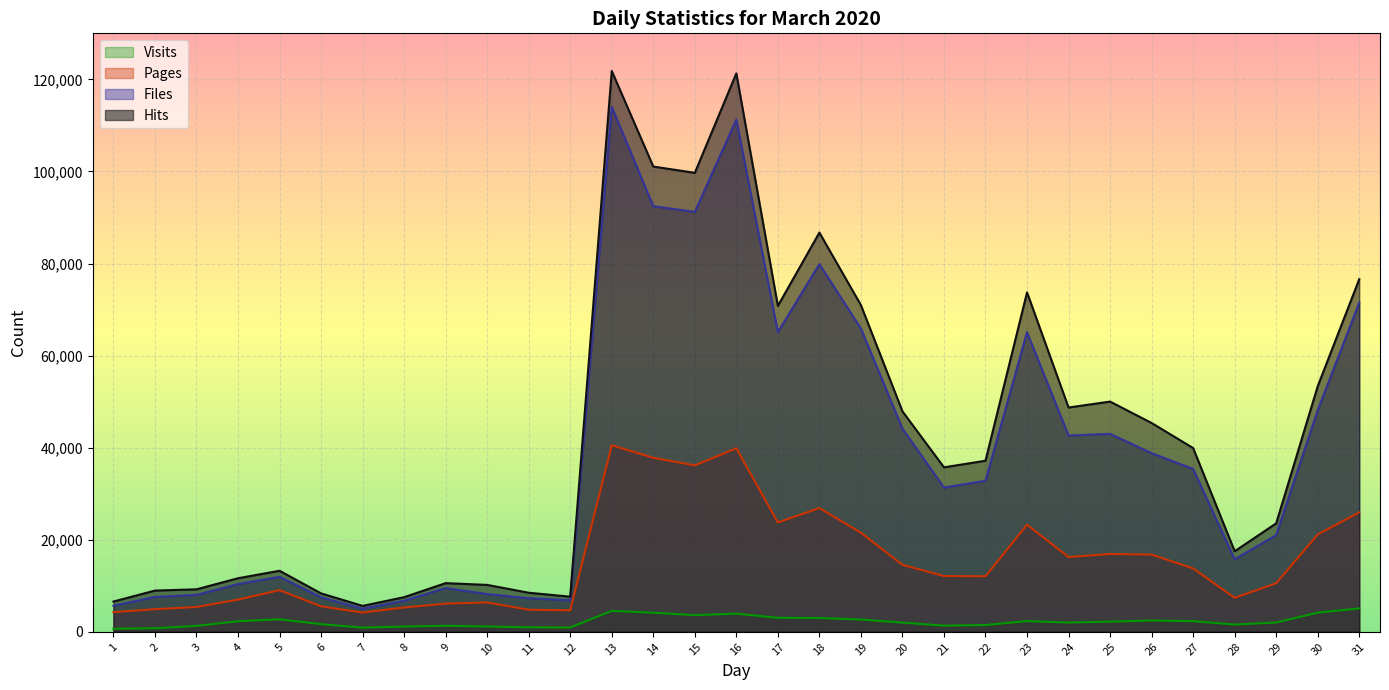

At which category does the chart reach its minimum across all series?

1